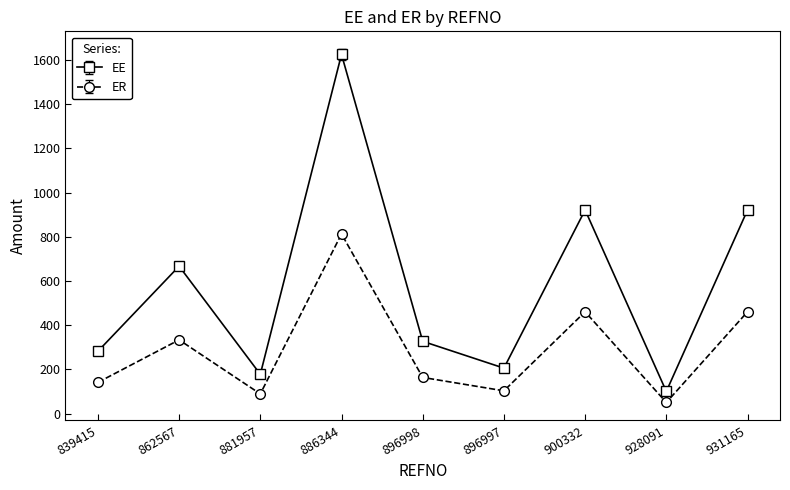

Is this an area chart (filled region under the line)?

No